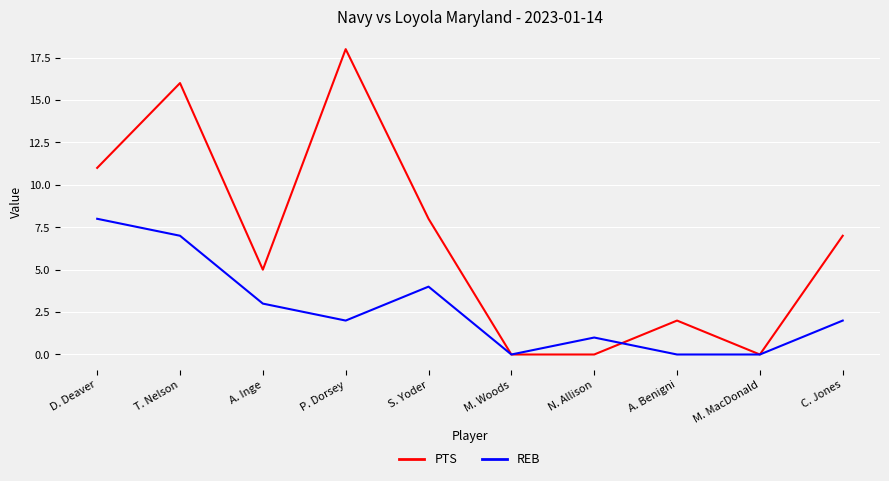

What is the maximum value shown in the chart?

18